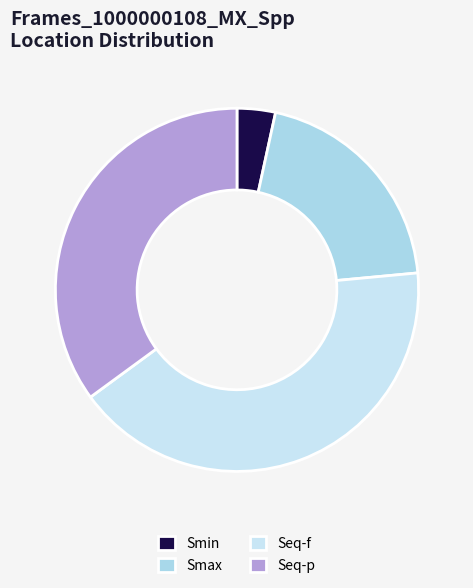

Does Smin represent more than half of the total?

No